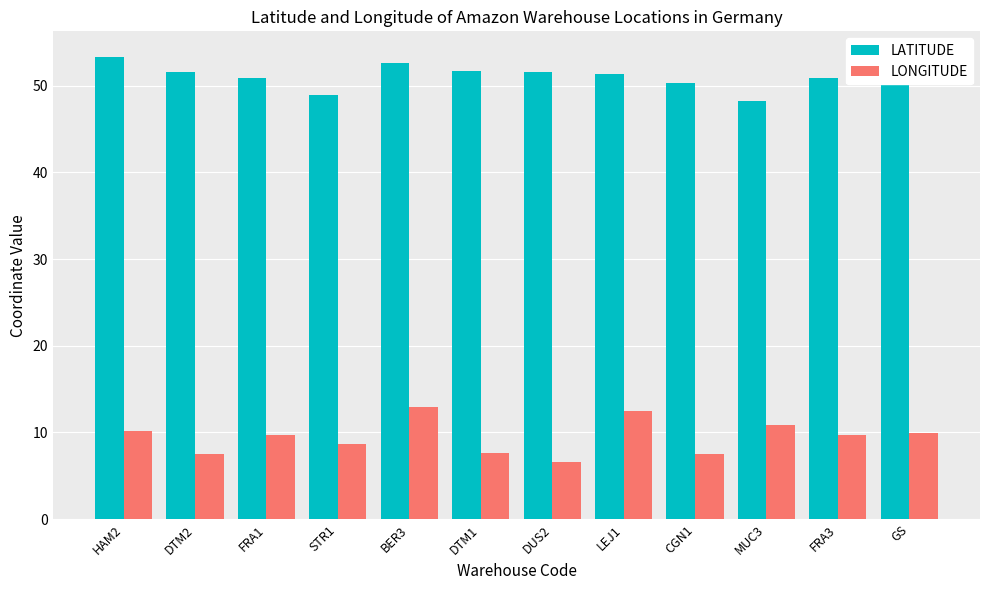

What position from the right is LEJ1?

5